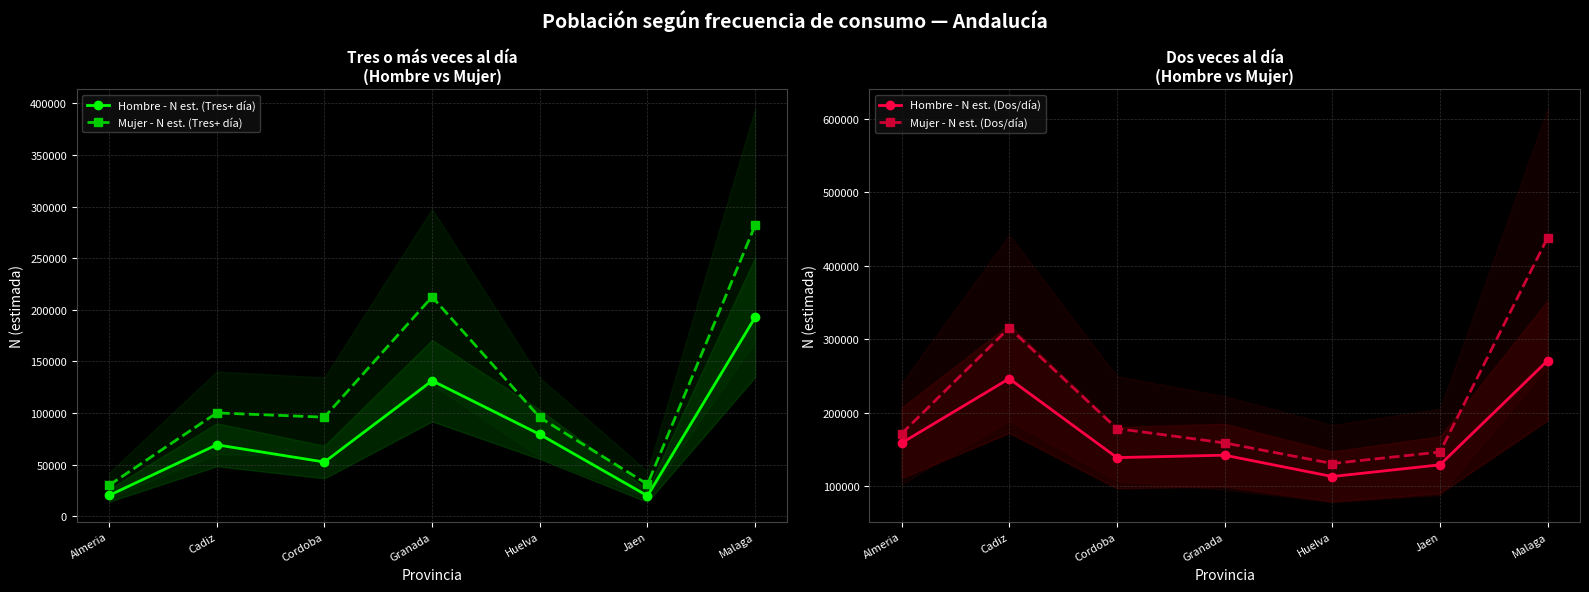

True or false: Mujer - N est. (Tres+ día) and Hombre - N est. (Dos/día) cross at least once.

True